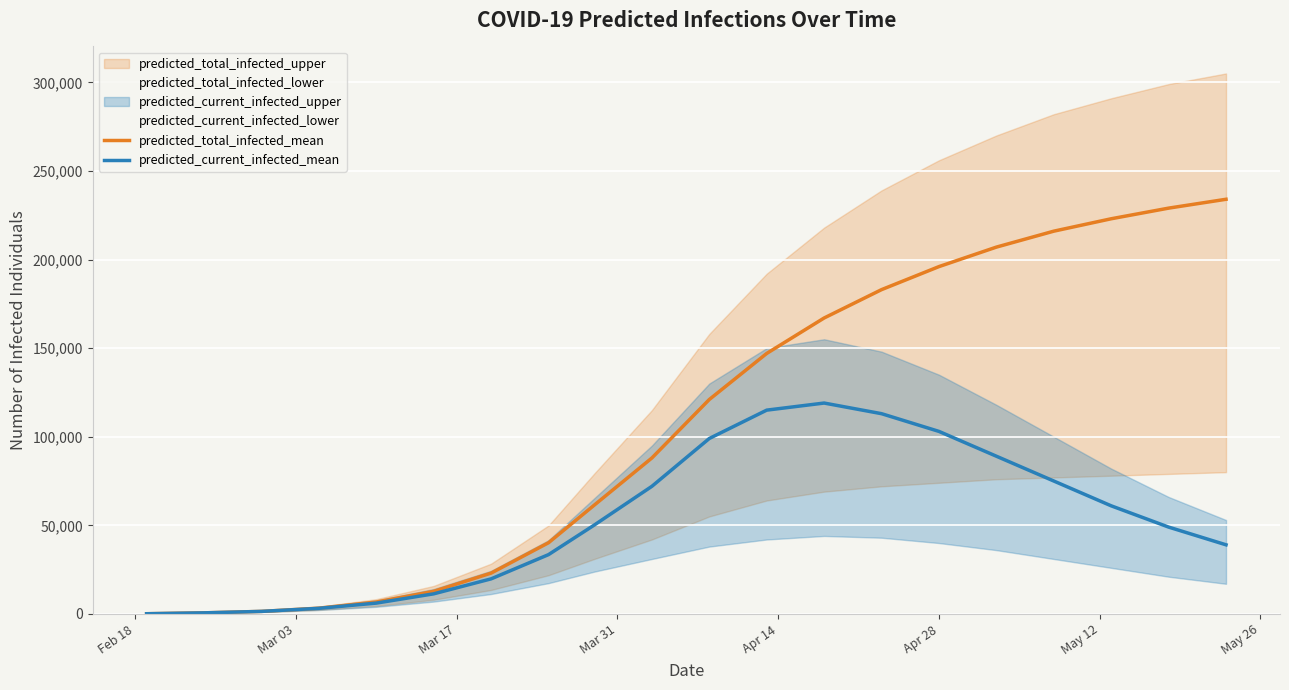

Is it true that predicted_current_infected_mean equals 75741 at 18?

False